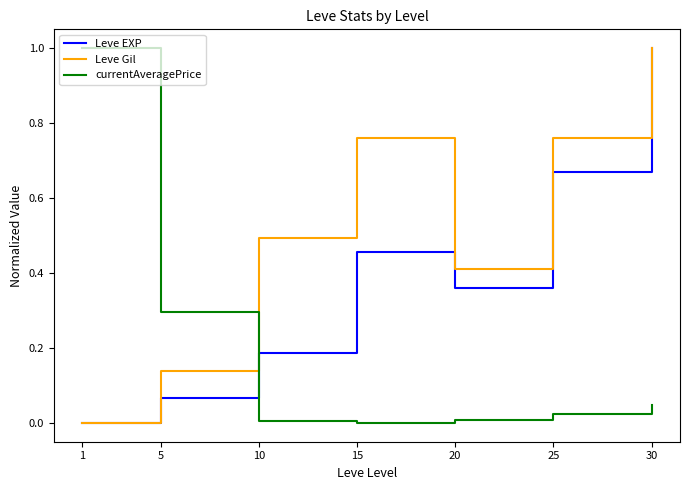

What is the total value across all series at 25?

1.5